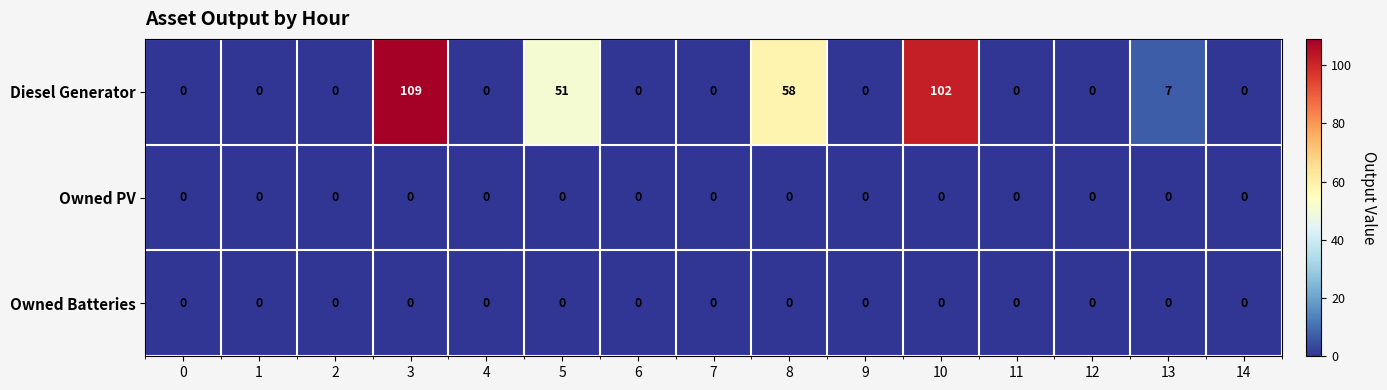

How many data points does each series have?

15